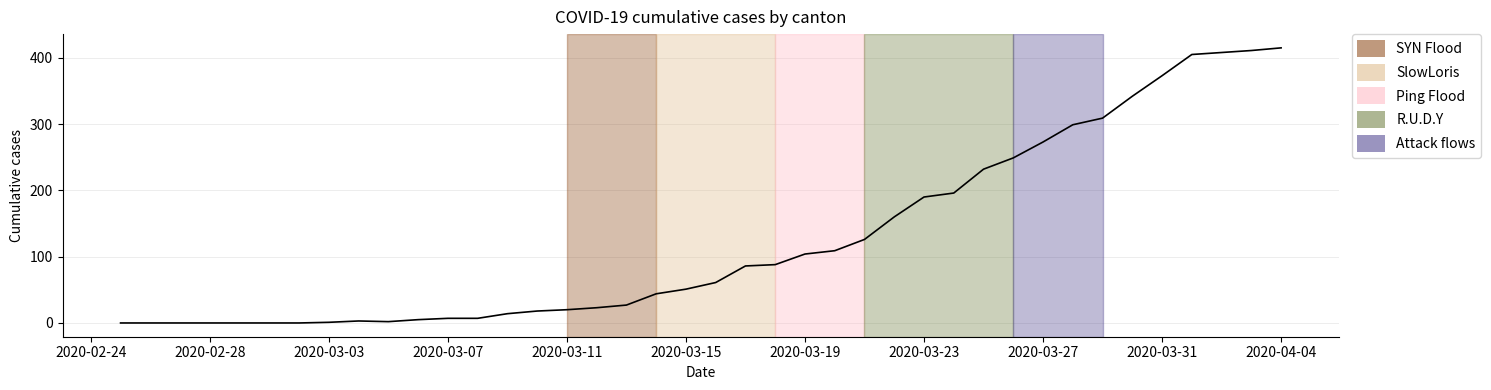

What is the maximum value shown in the chart?

415